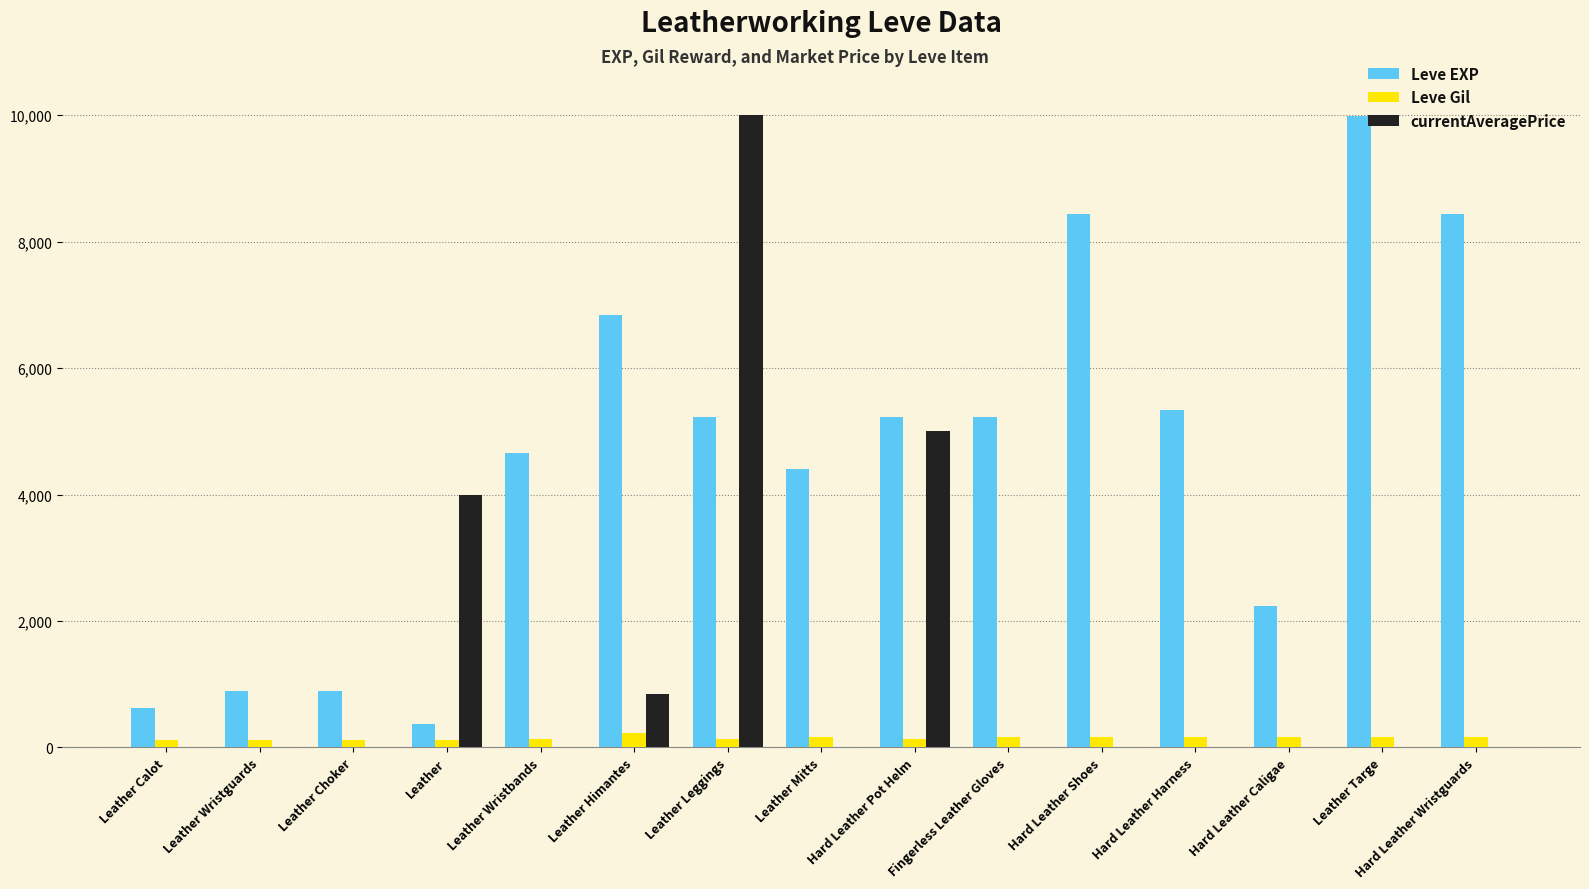

What are all the series names shown in the legend?

Leve EXP, Leve Gil, currentAveragePrice